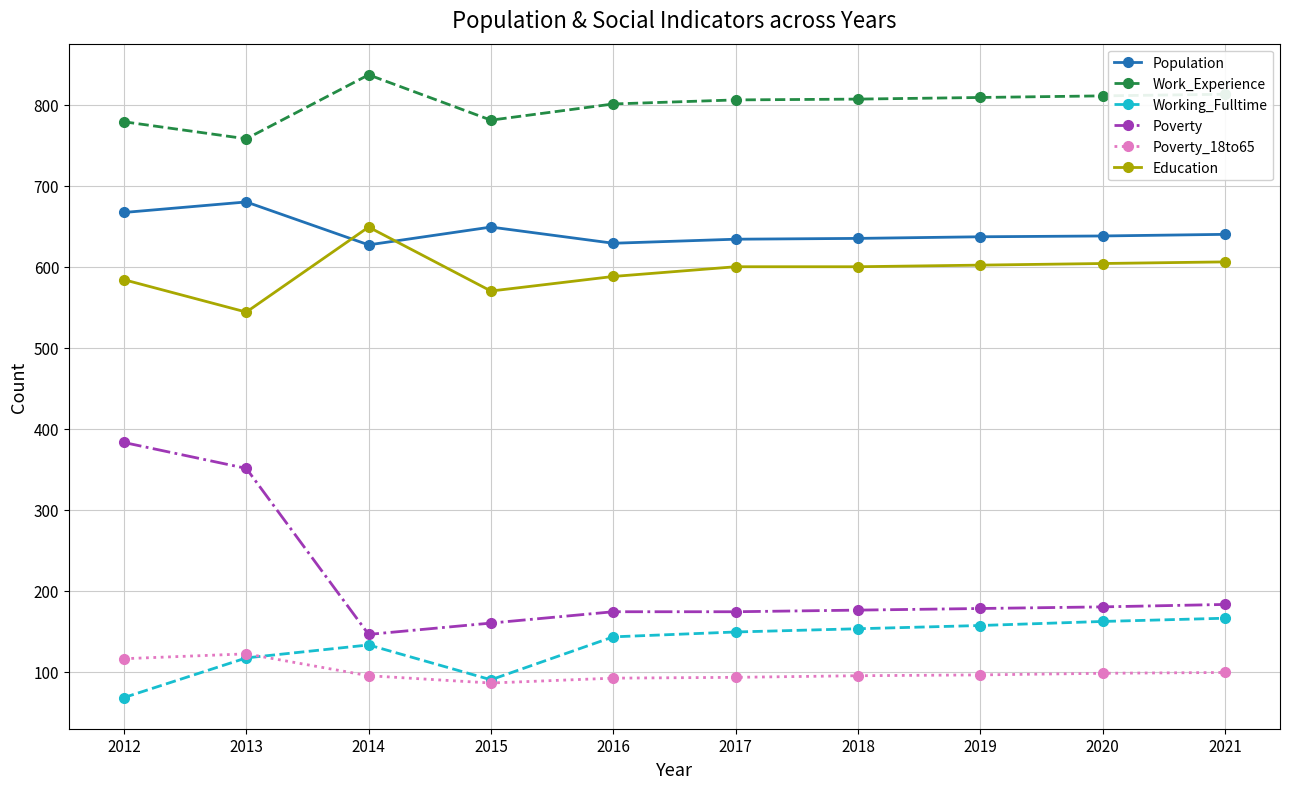

At how many categories does at least one series exceed 562?

10